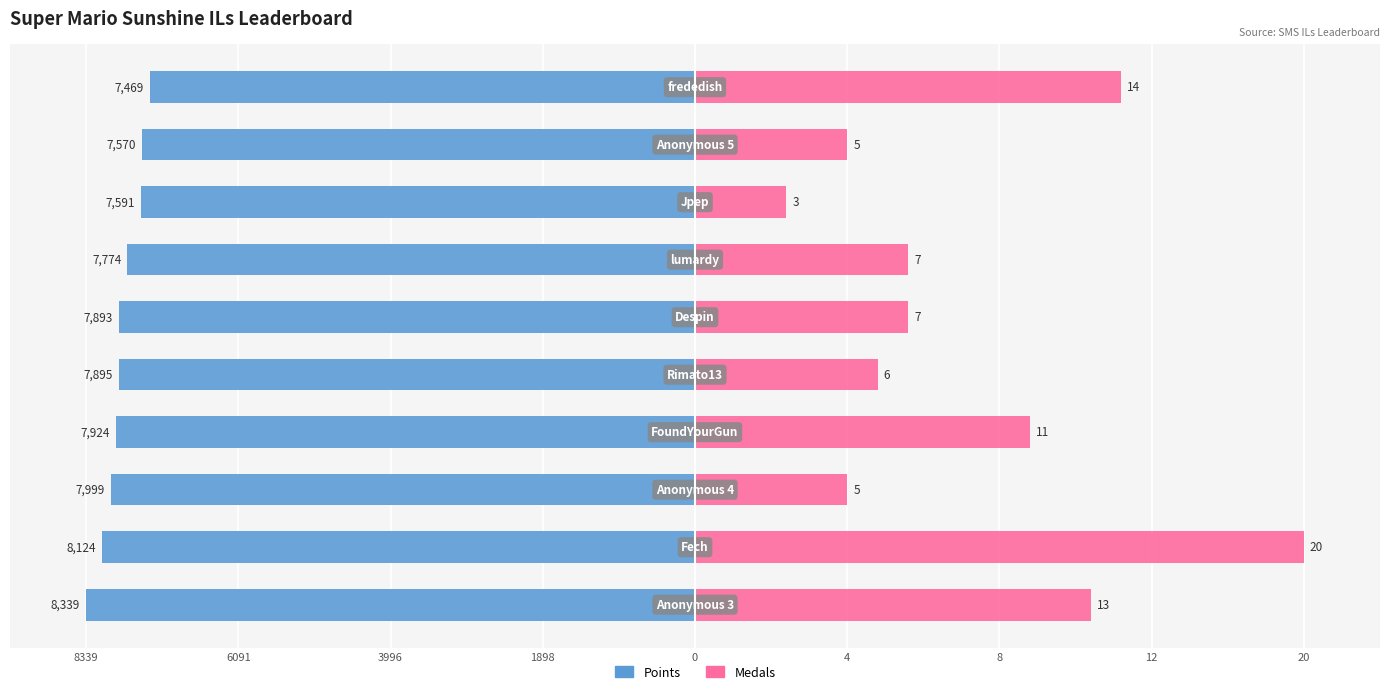

What is the difference between the highest and lowest values at 6091?

157.9